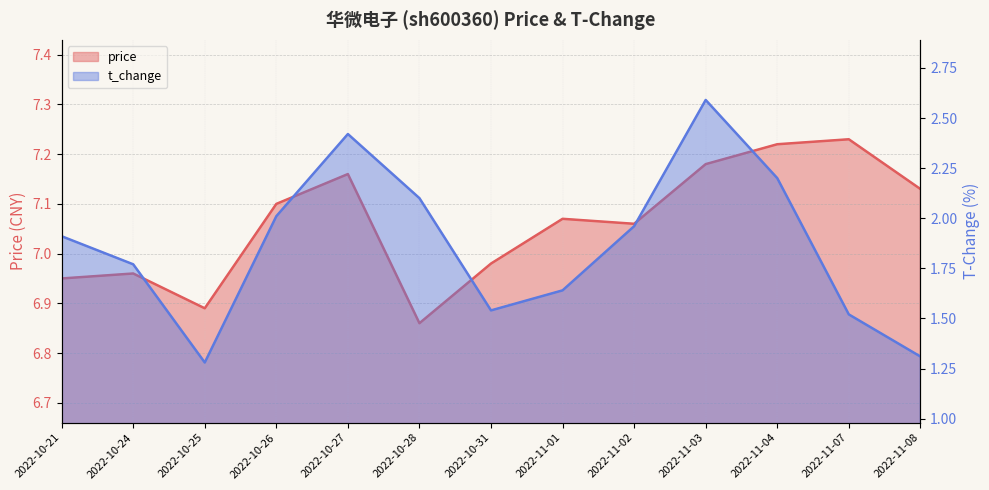

At which category does the chart reach its peak across all series?

2022-11-07